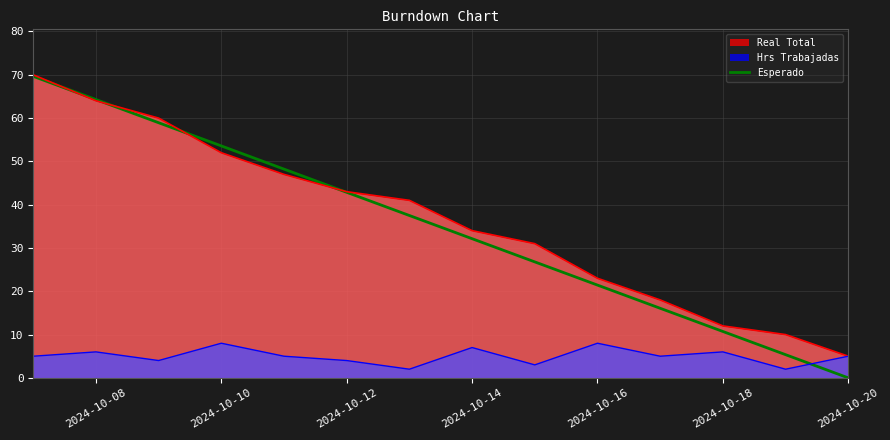

What is the total value across all series at 2024-10-10?

113.6